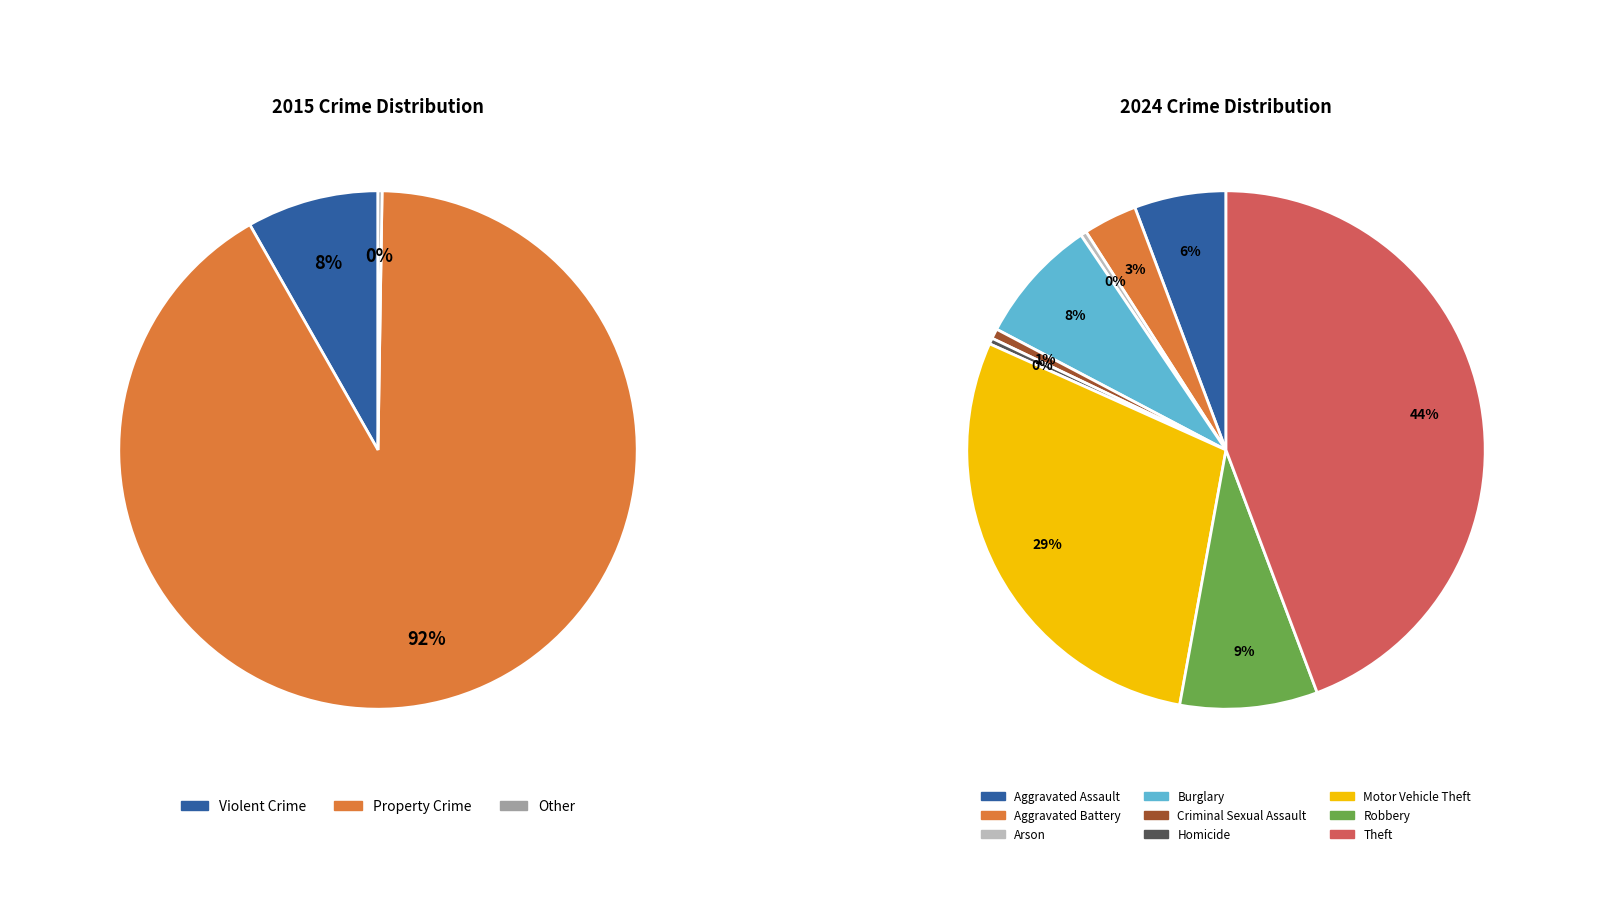

To the nearest percent, what percentage of the pie is 3?

8%